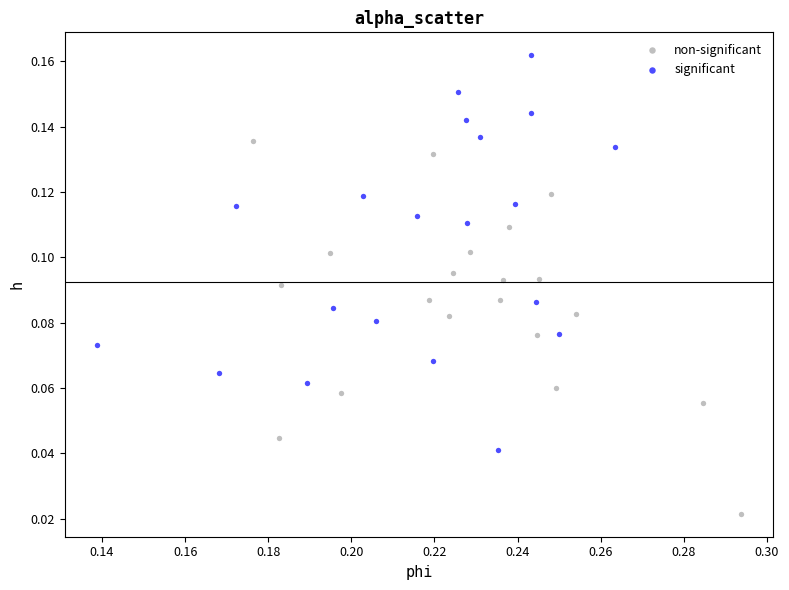

Which series reaches the maximum Y coordinate?

significant